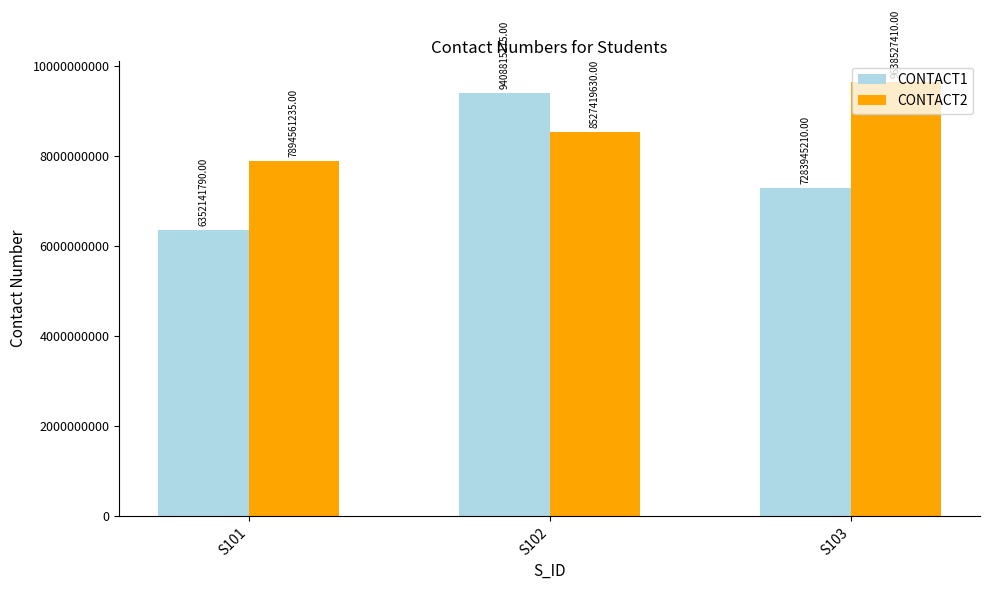

Which series has the largest total across all categories?

CONTACT2